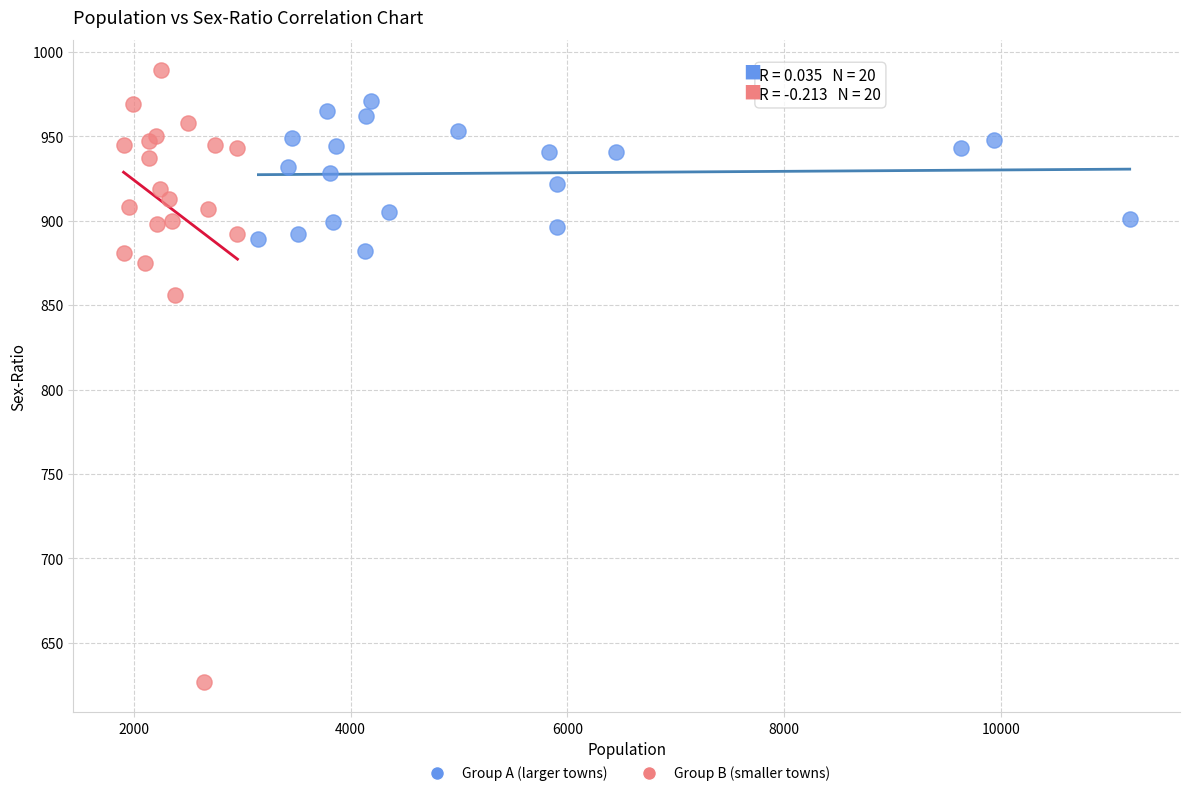

Which series contains the highest Y value?

Group B (smaller towns)